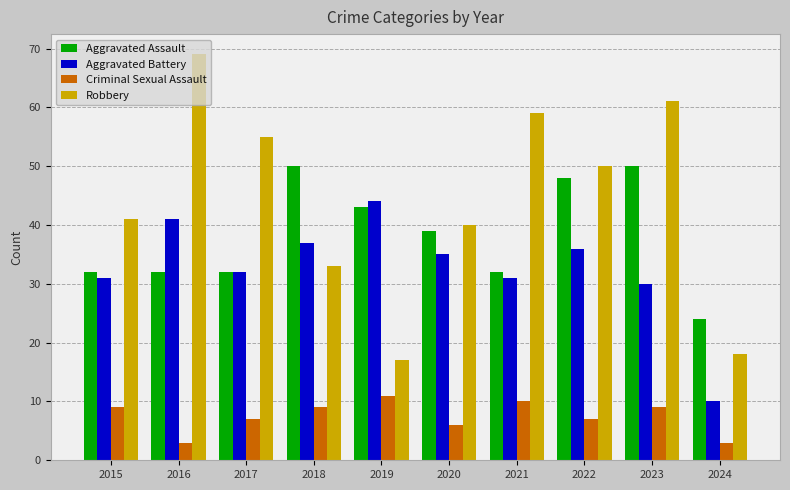

Which label corresponds to the largest value in the chart?

2016